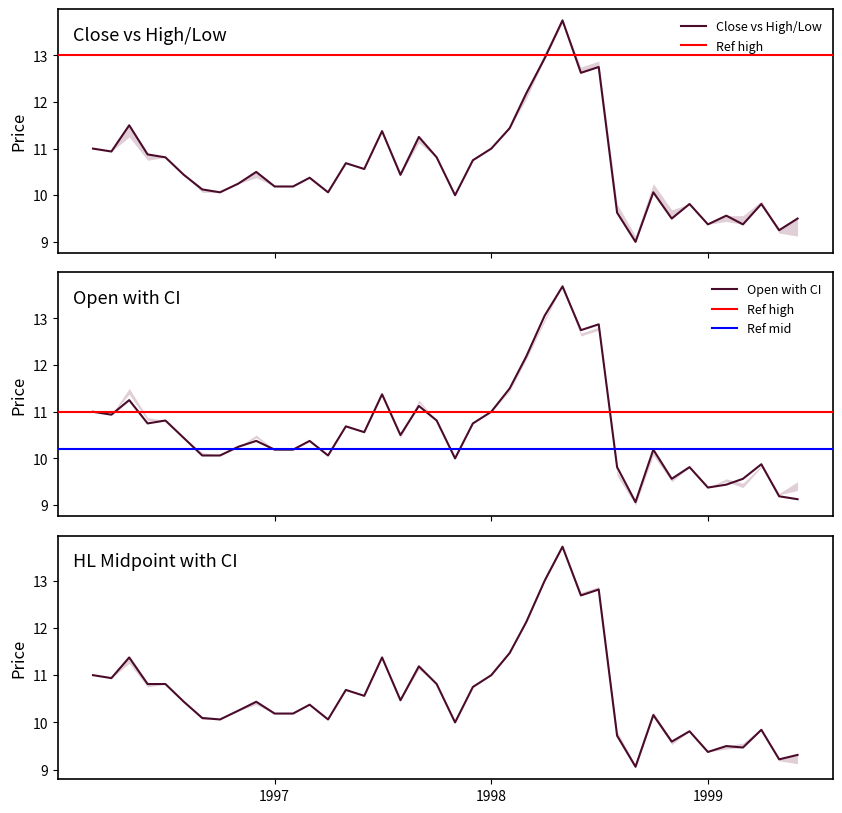

What is the minimum value for Open with CI?

9.1